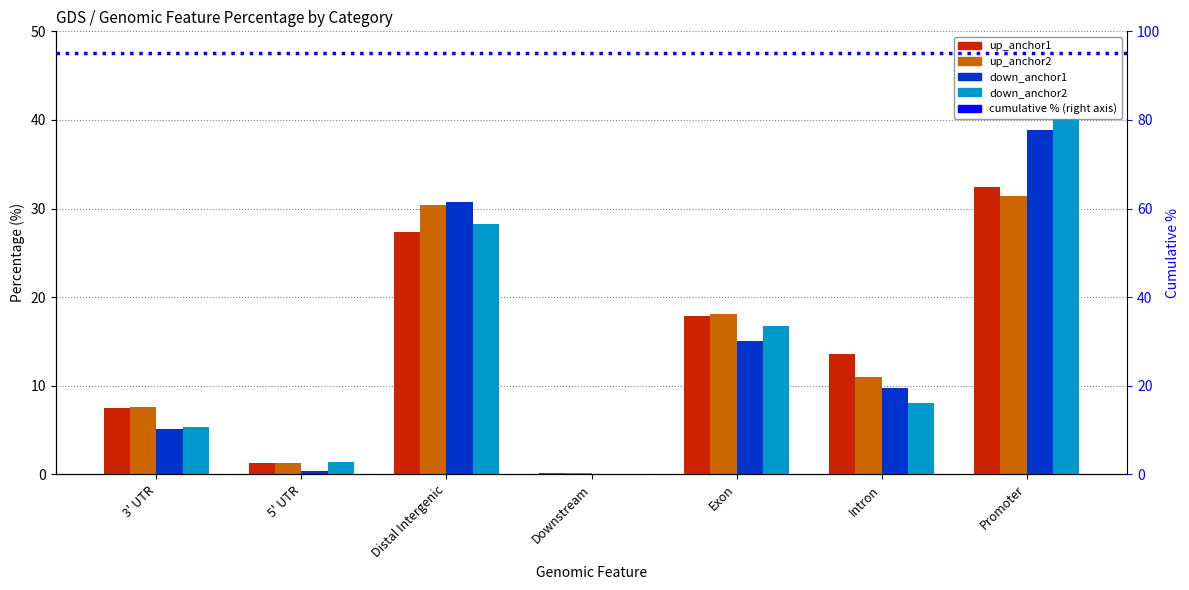

Are the bars grouped side by side (vs. stacked)?

Yes